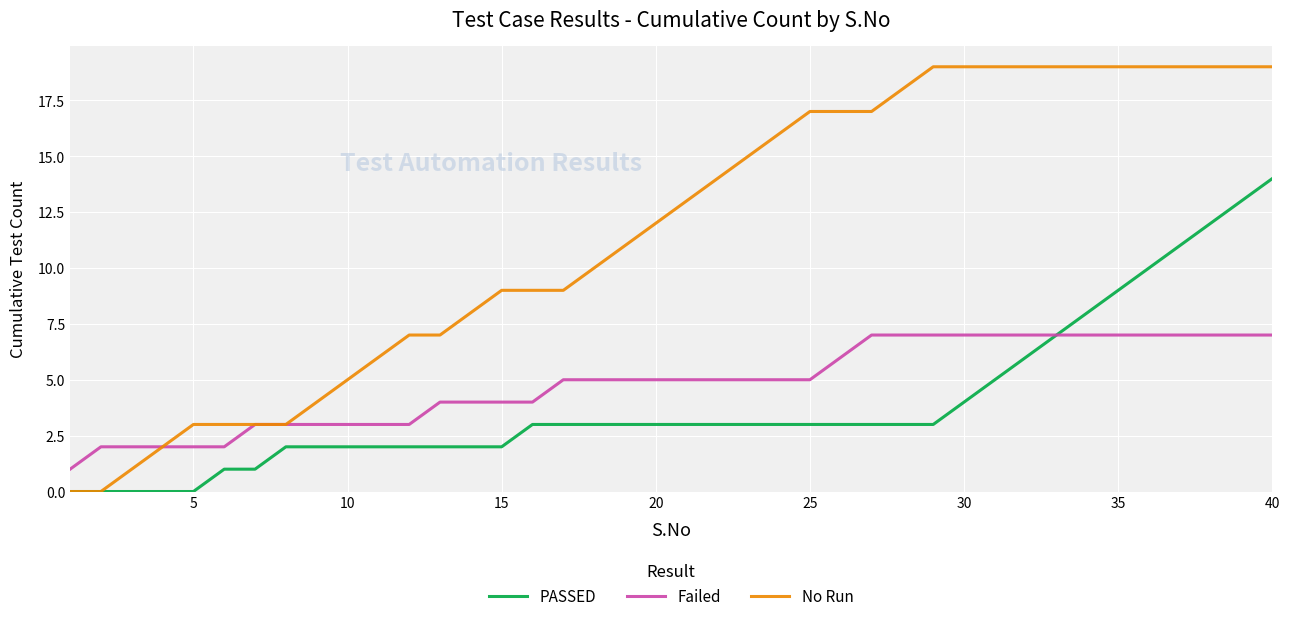

Which series has the largest range (max minus min)?

No Run